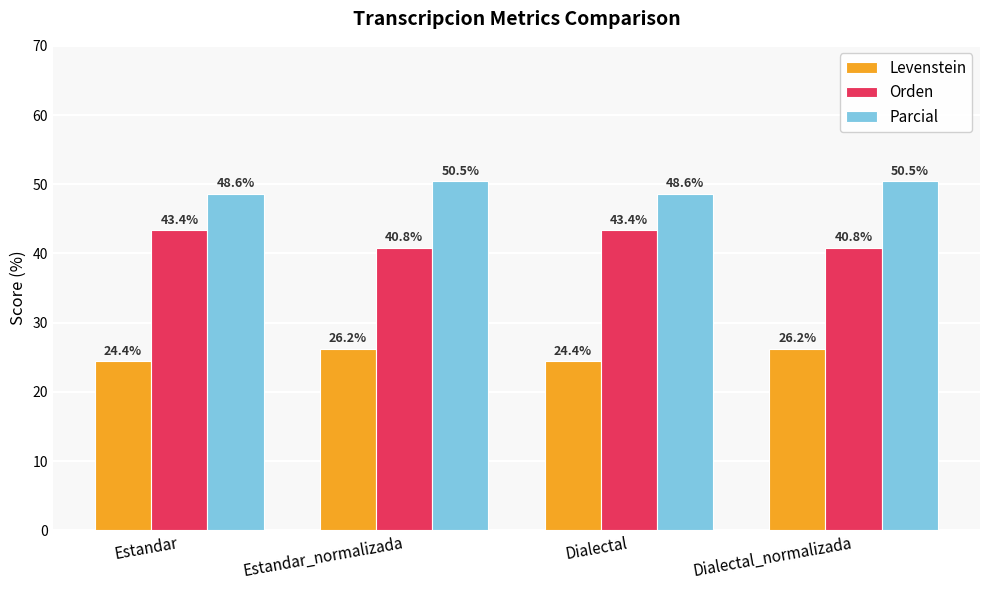

What is the total value across all series at Dialectal_normalizada?

117.6